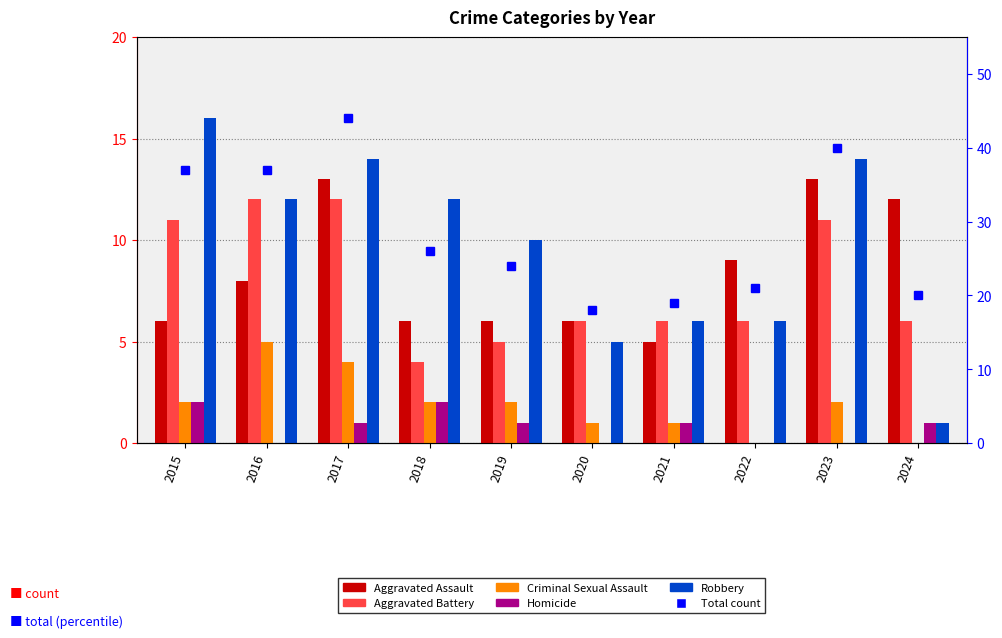

Is it true that Aggravated Battery equals 6 at 2024?

True